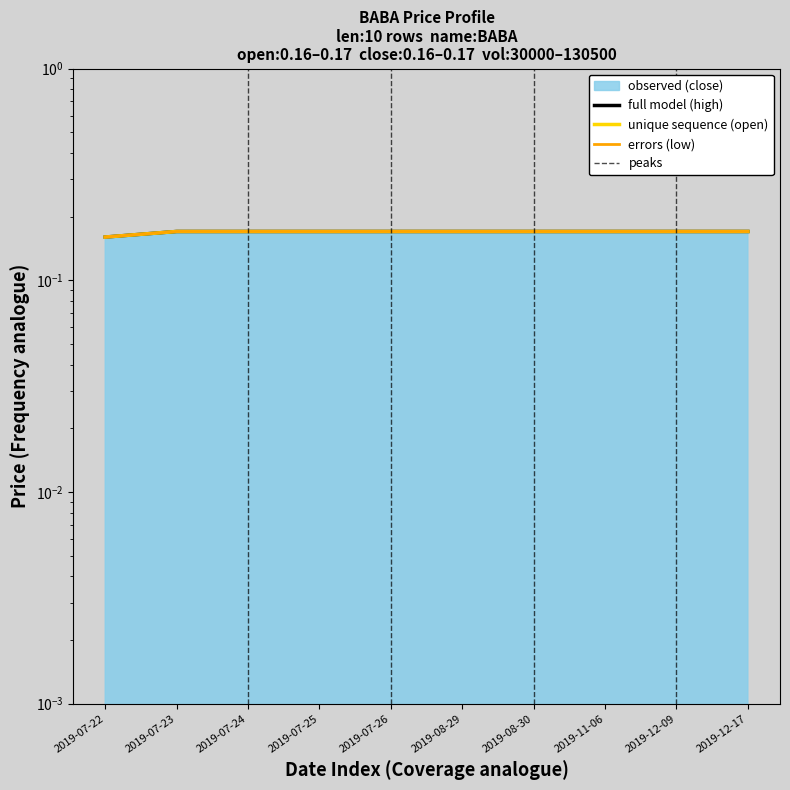

True or false: open has more than 0 interior local peaks.

False